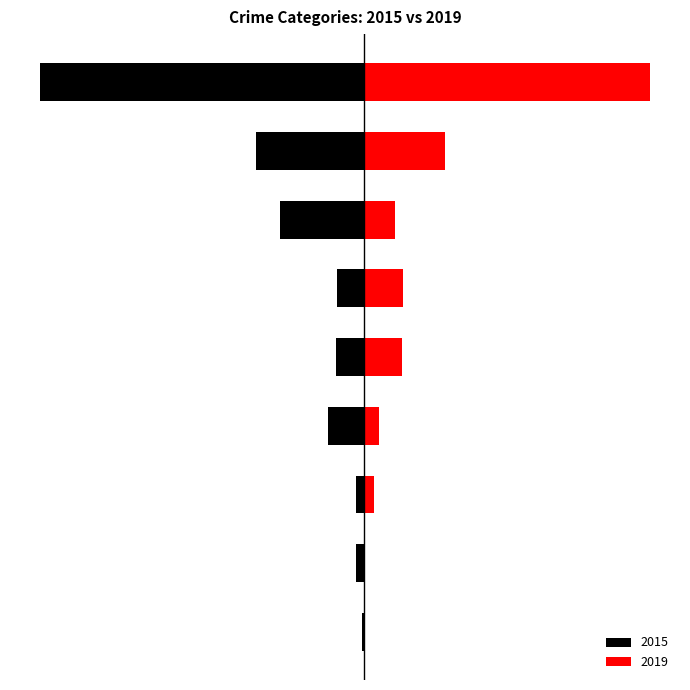

What is the label of the 5th bar from the right?

Criminal Sexual Assault